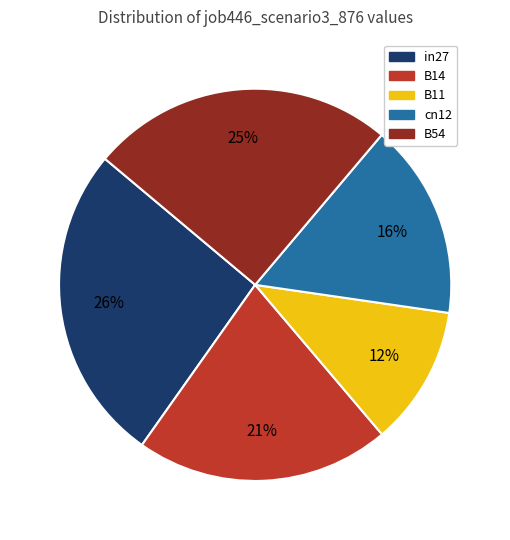

To the nearest percent, what is the average slice percentage?

20%